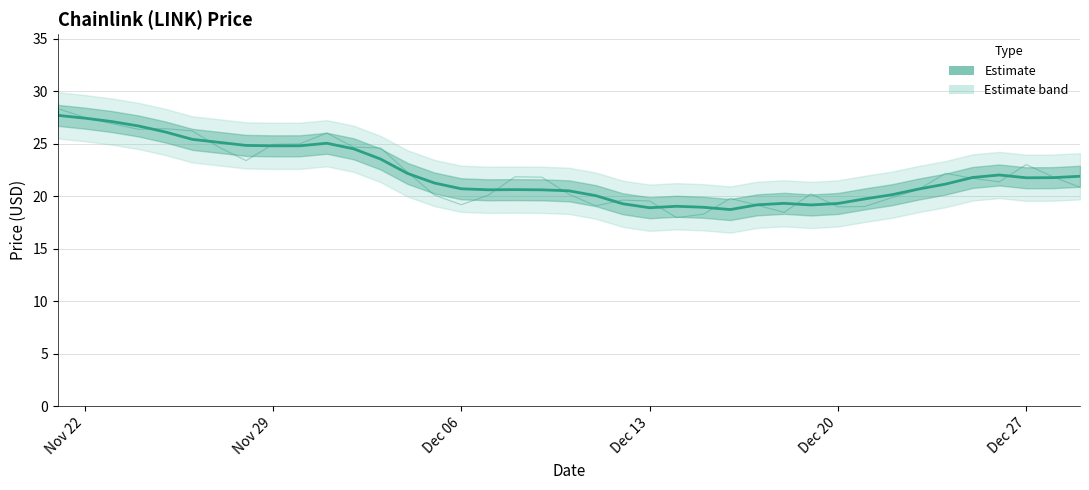

Does the chart display data point markers on the line(s)?

No